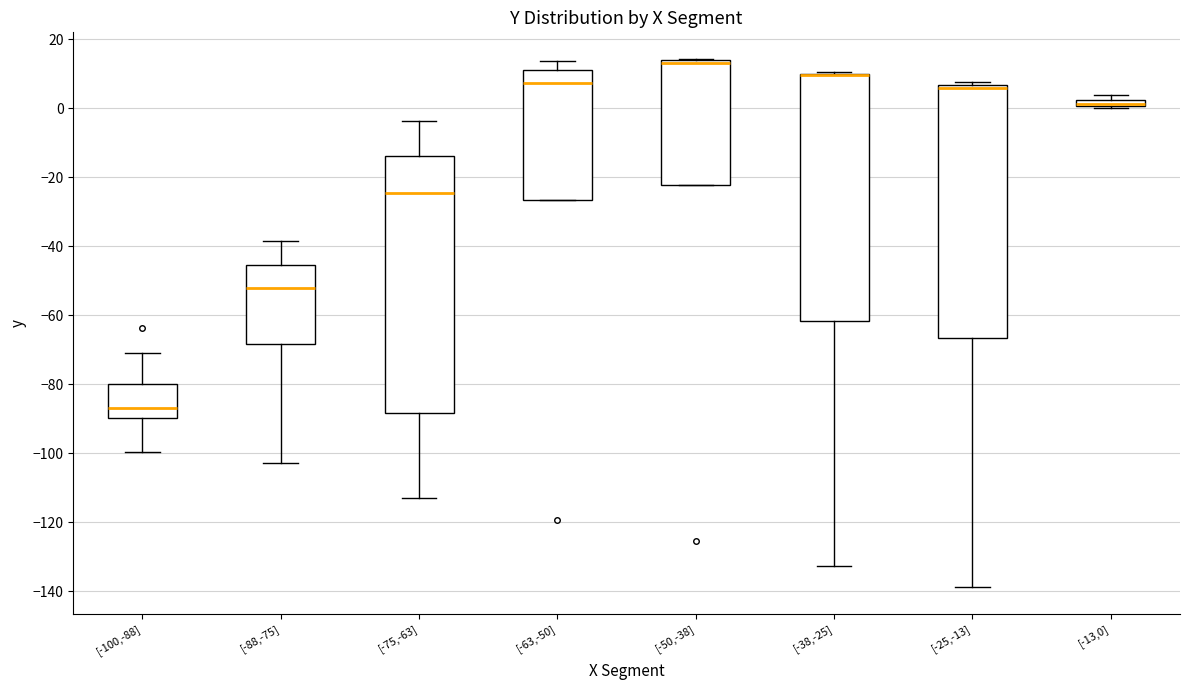

Where is the lower edge of the box for [-88,-75] on the y-axis? The values are not printed on the chart, so give them approximately, as read against the axis.

-68